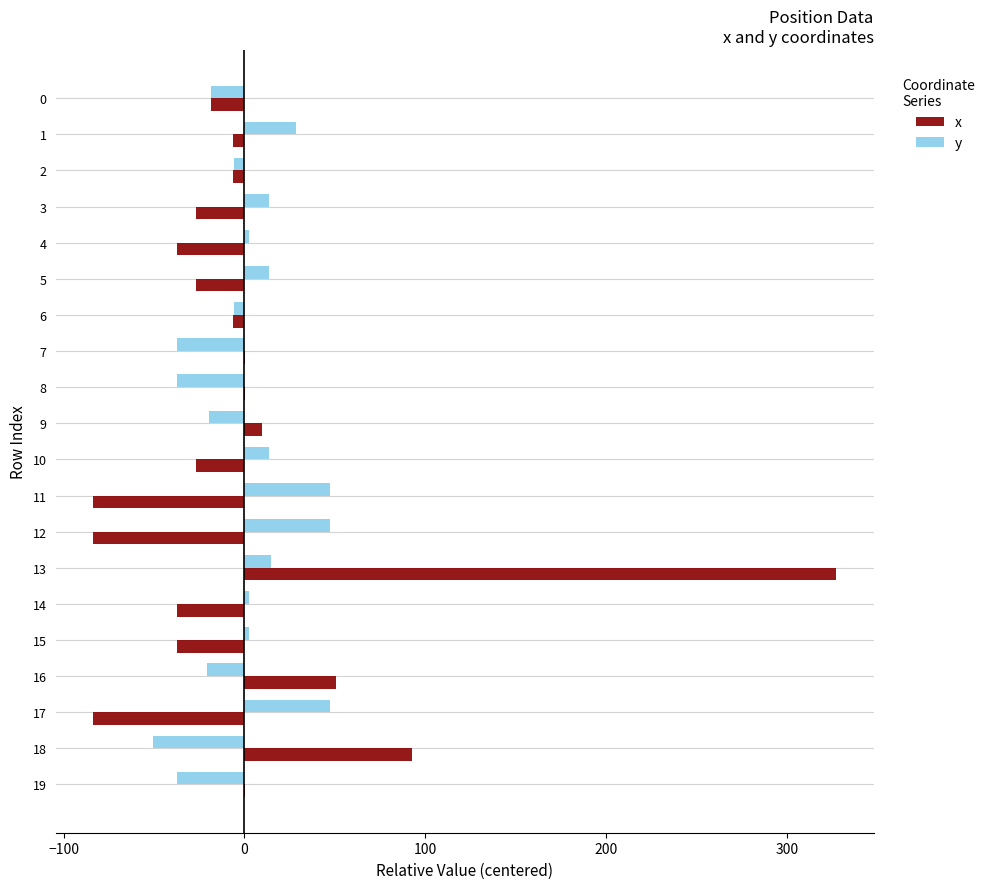

Which series has the largest range (max minus min)?

x